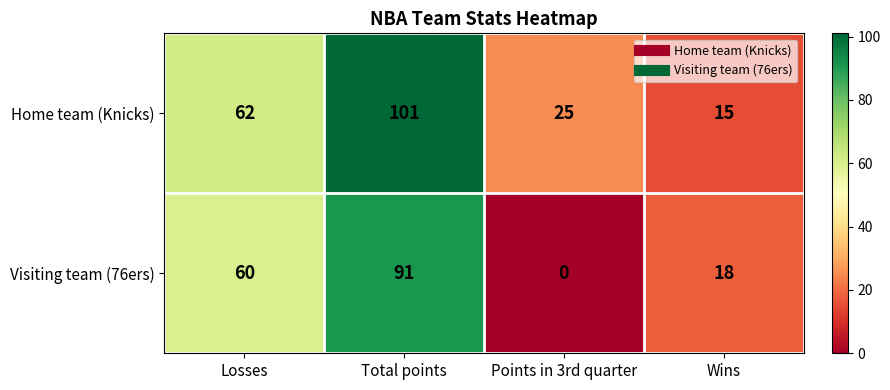

What is the average value of the Visiting team (76ers) series?

42